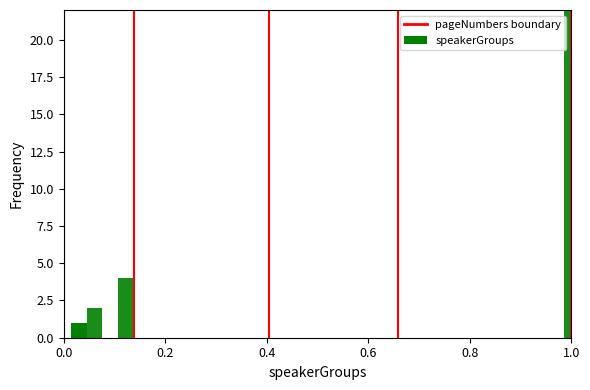

What is the sum of the values at 0.0 and 0.2?

1